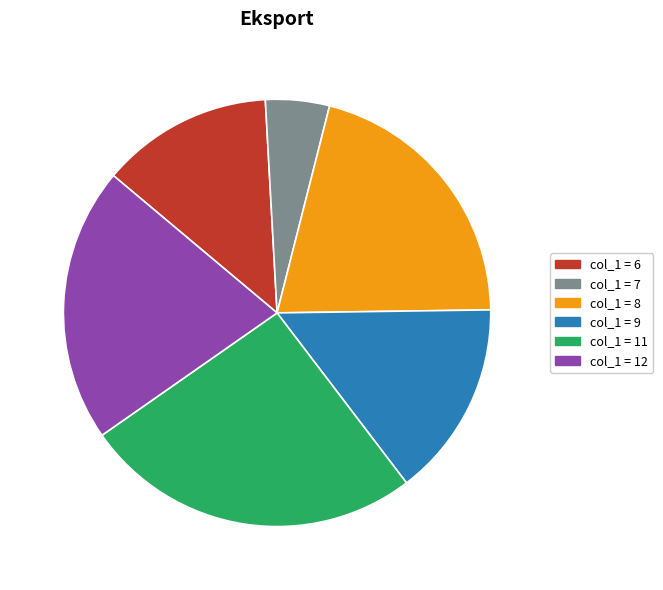

Count the number of slices in the pie.

6